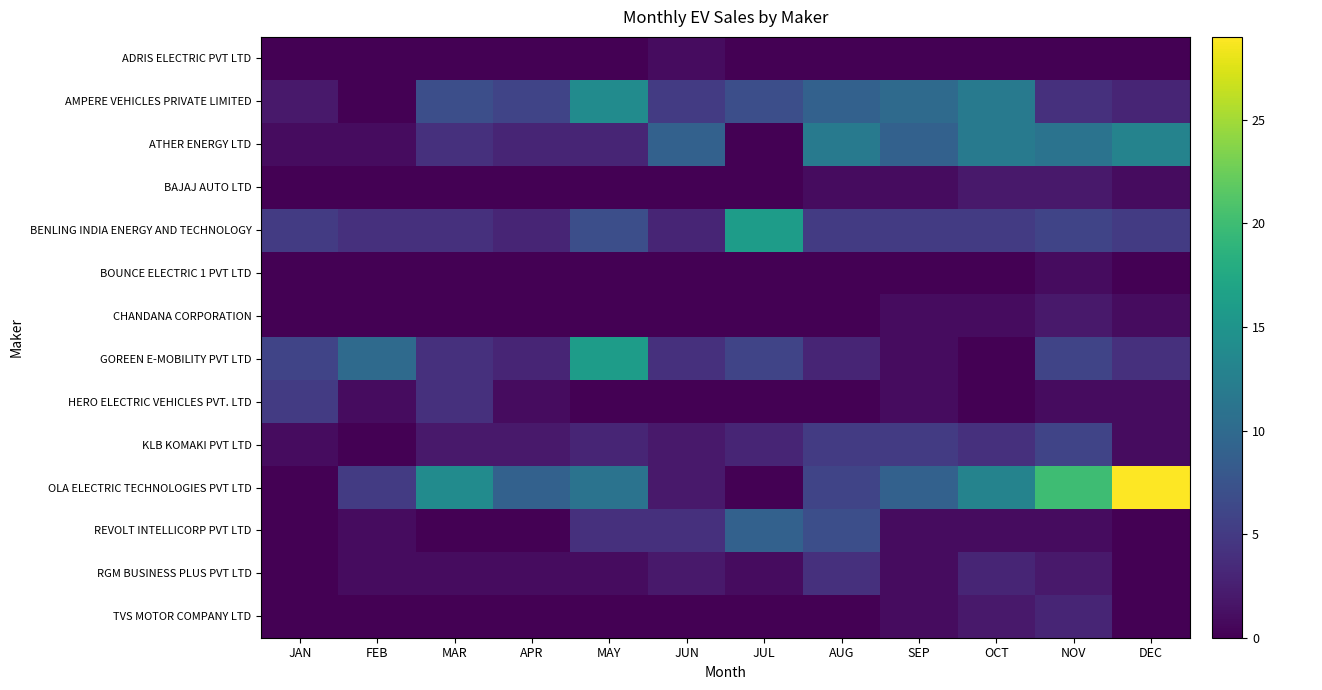

Between MAR and DEC, which series saw the biggest shift?

OLA ELECTRIC TECHNOLOGIES PVT LTD